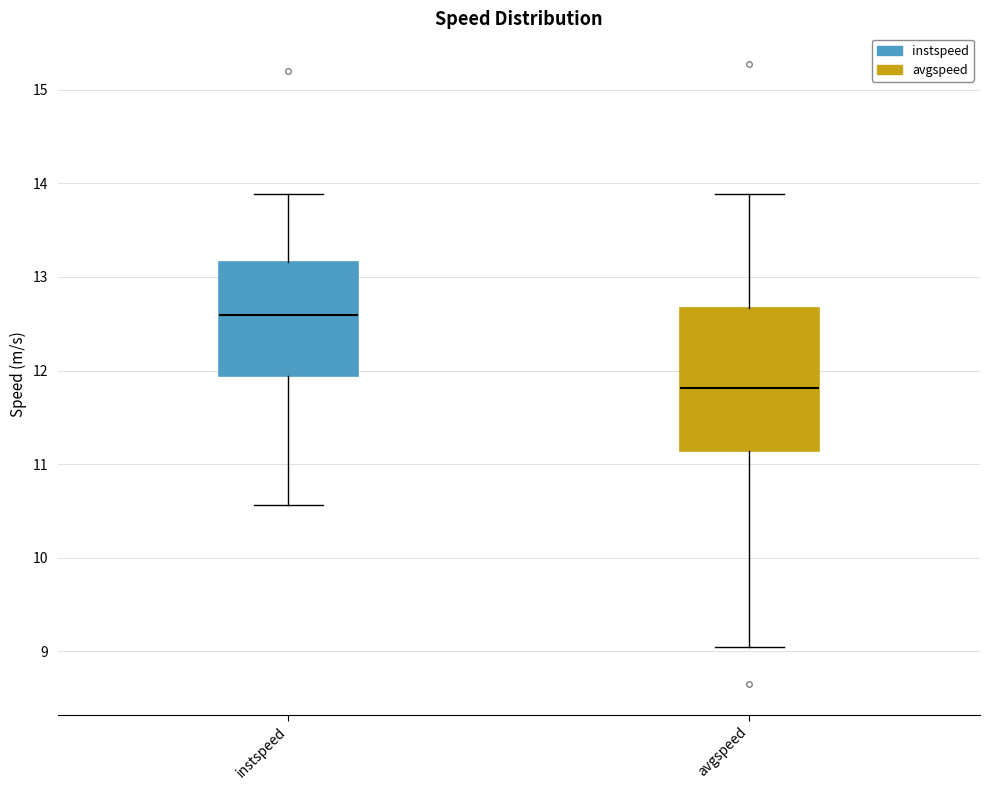

Where is the upper edge of the box for instspeed on the y-axis? The values are not printed on the chart, so give them approximately, as read against the axis.

13.2